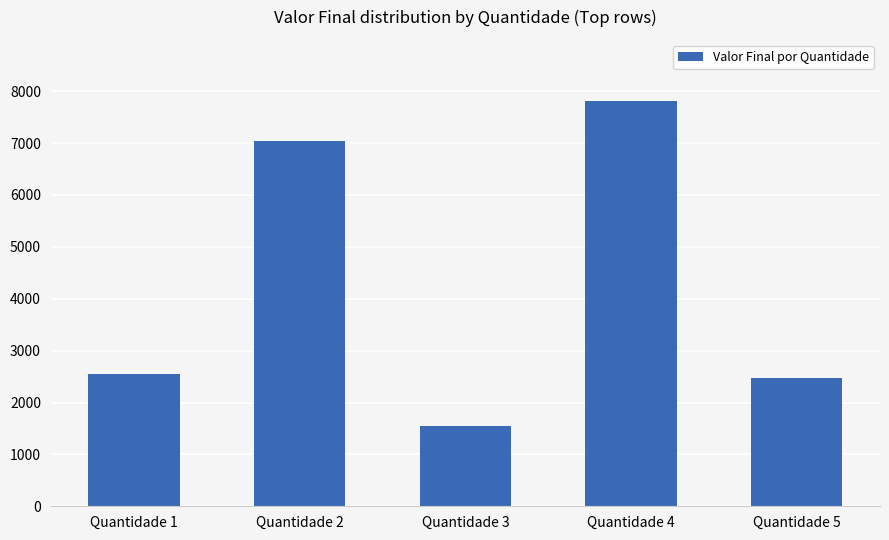

What is the minimum value shown in the chart?

1539